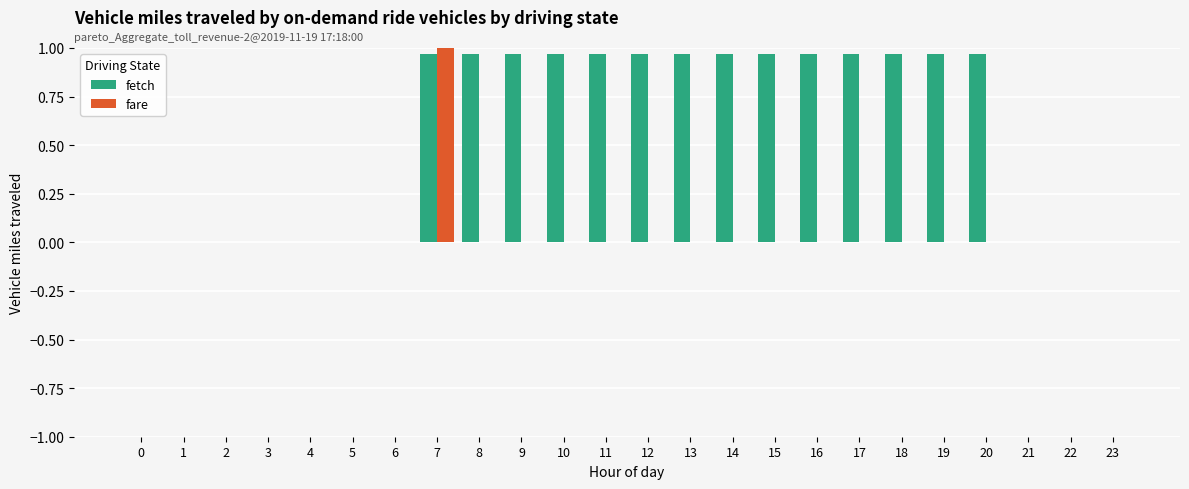

How many groups of bars are there?

24